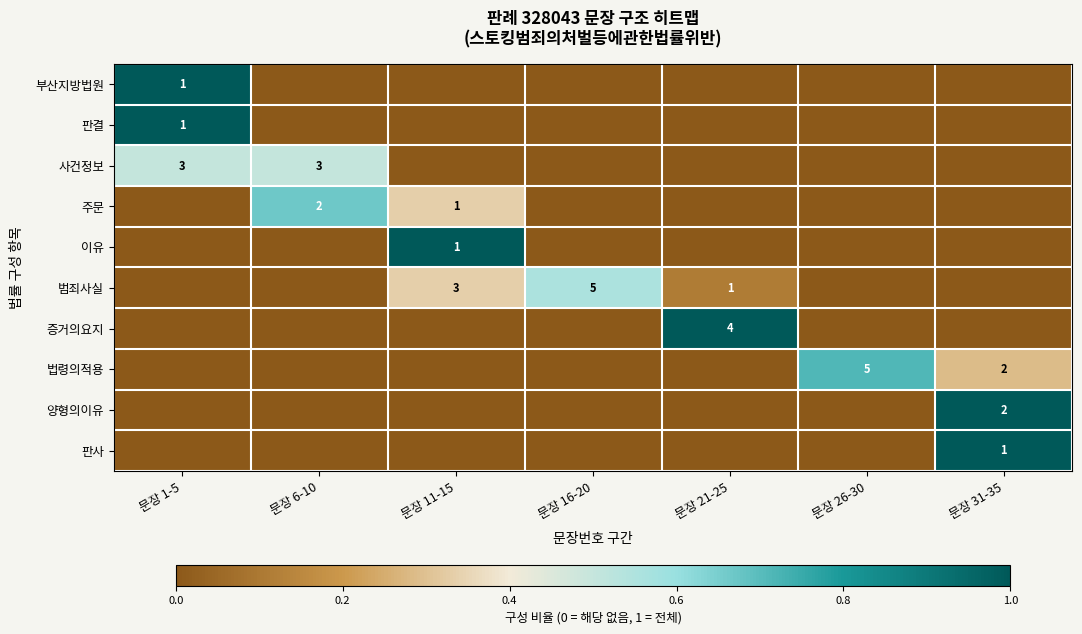

Is it true that 법령의적용 equals 1 at 문장 31-35?

False